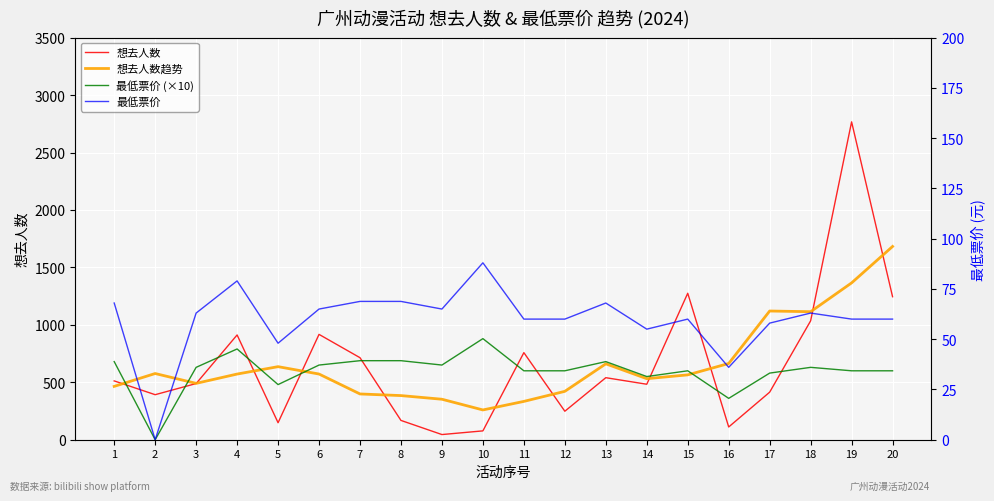

At which category does 想去人数 reach its first local peak?

4